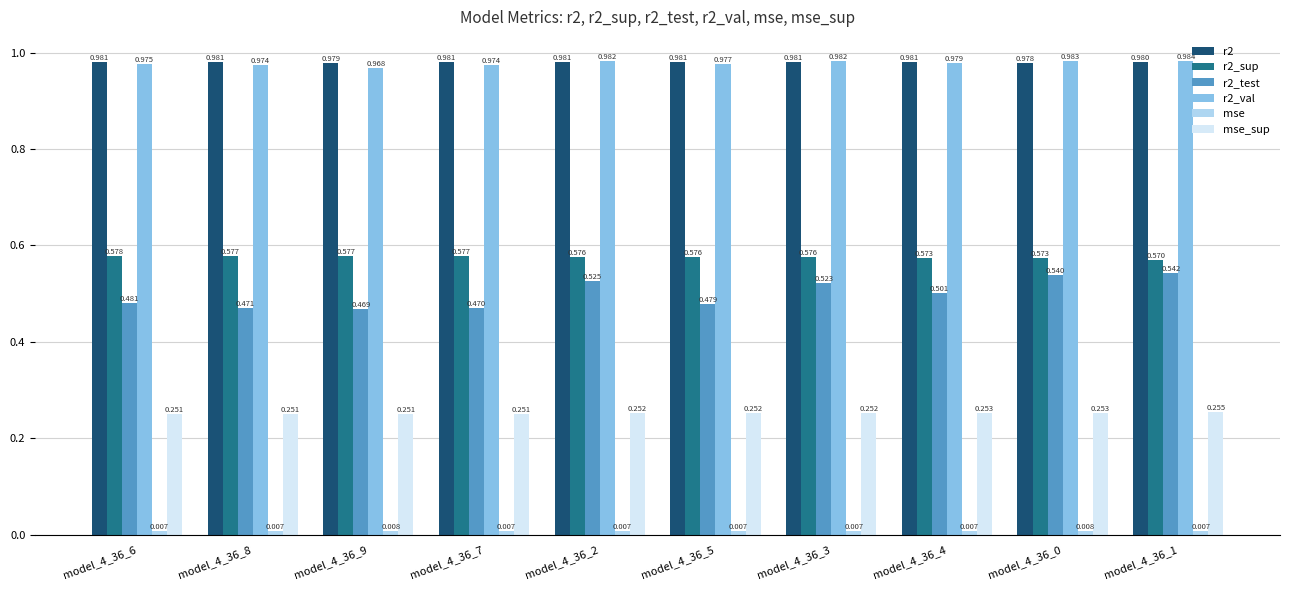

What is the approximate value of r2_test at model_4_36_1?

0.5